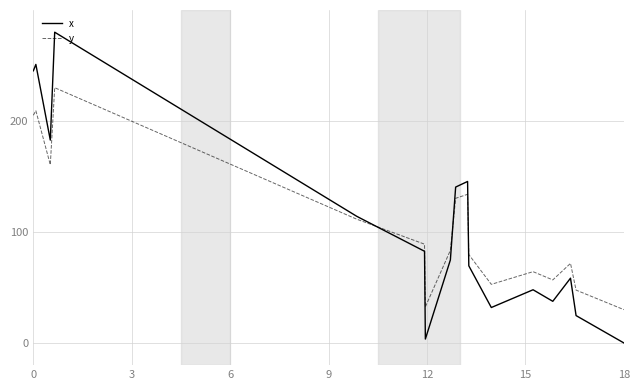

What is the difference between the maximum and minimum values in the y series?

200.0